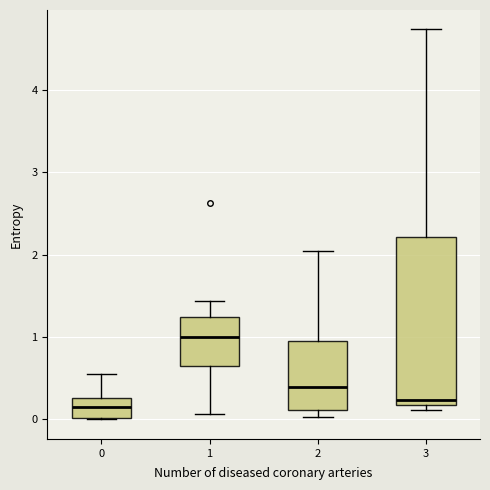

Reading left to right, read every box against the y-axis: the position of its median line, the range the box covers, and the ends of its whiskers. The values are not printed on the chart, so give them approximately, as read against the axis.

0: median 0.1, box 0.0 to 0.3, whiskers 0.0 to 0.6
1: median 1.0, box 0.7 to 1.2, whiskers 0.1 to 1.4
2: median 0.4, box 0.1 to 1.0, whiskers 0.0 to 2.0
3: median 0.2 (just above the box's lower edge), box 0.2 to 2.2, whiskers 0.1 to 4.7